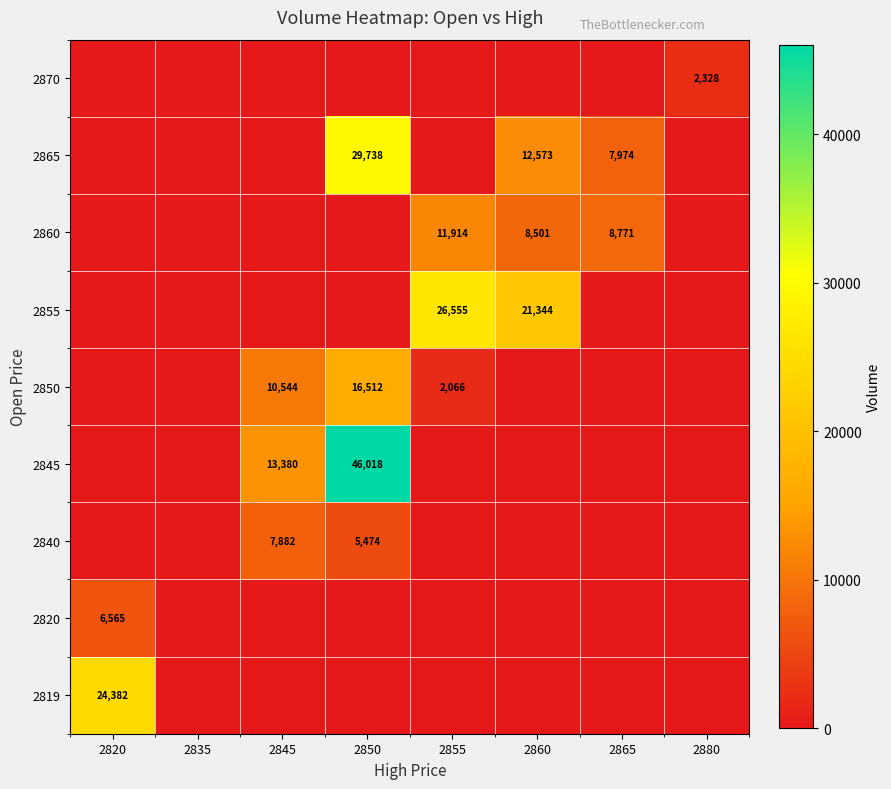

The 2860 series shows 5795 at 2855. True or false?

False